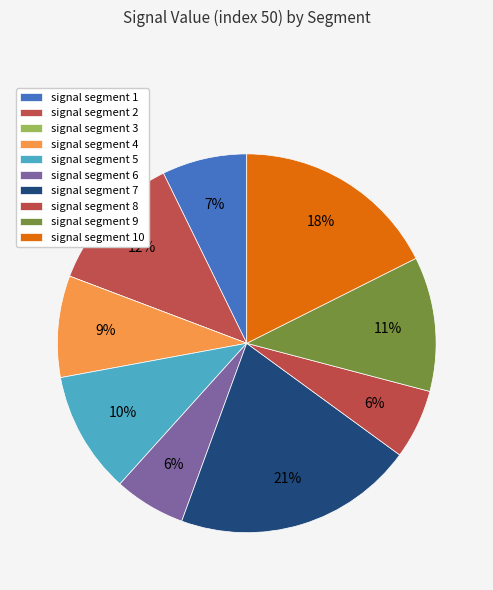

How much of the chart is everything except signal segment 6?

93.9%